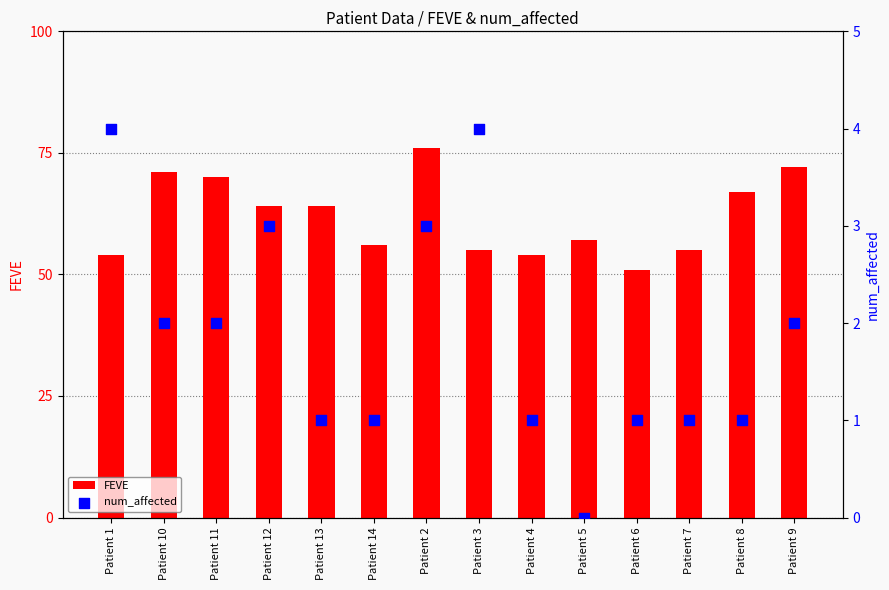

Is the value of num_affected at Patient 3 greater than the value of FEVE at Patient 2?

No